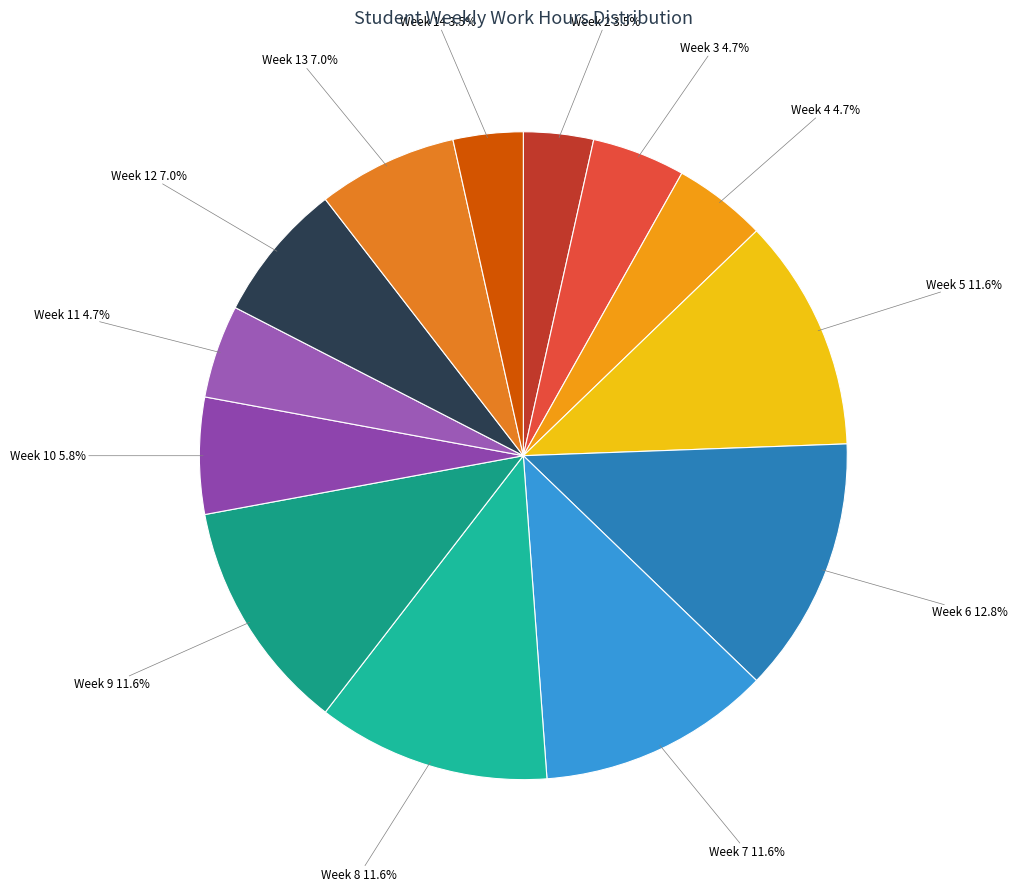

How many slices are in this pie chart?

13